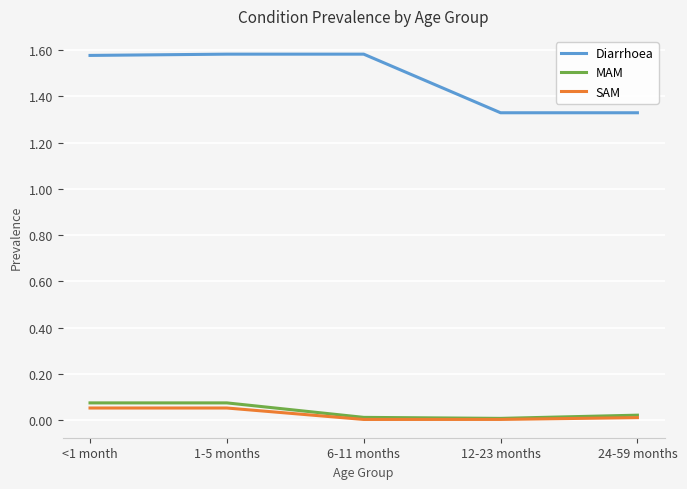

True or false: MAM and Diarrhoea cross at least once.

False